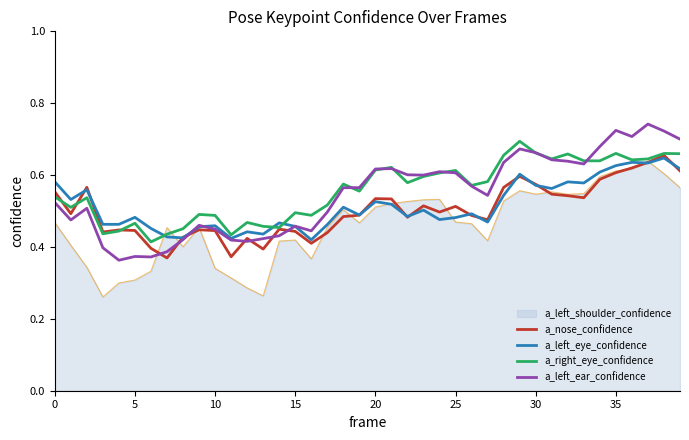

At which label does a_left_eye_confidence reach its minimum?

16